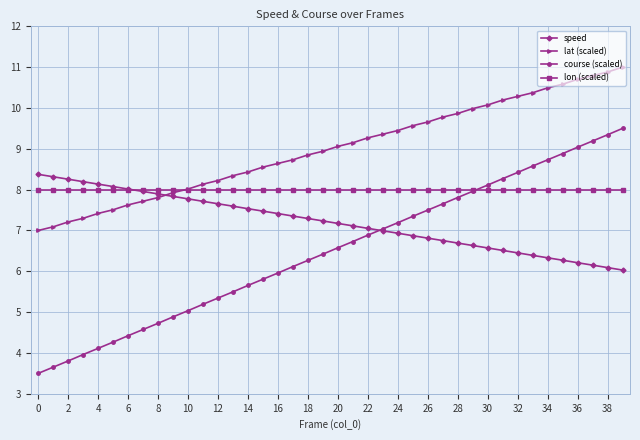

How many intersections are there between lon (scaled) and speed?

1